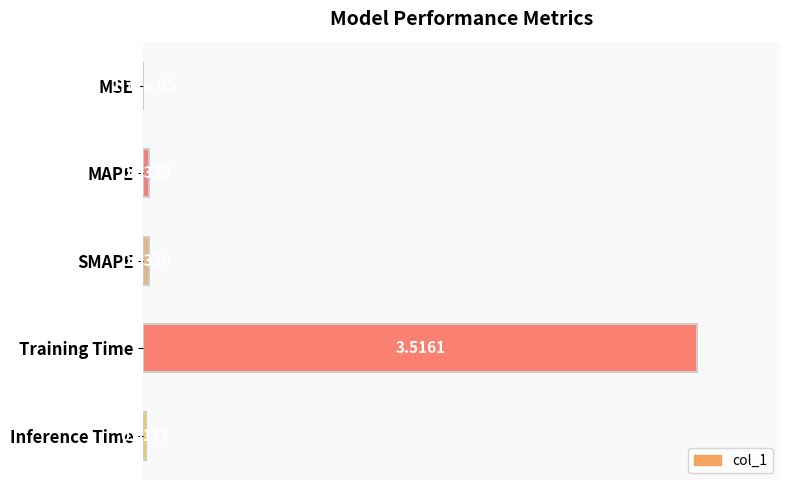

What is the maximum value shown in the chart?

1.0